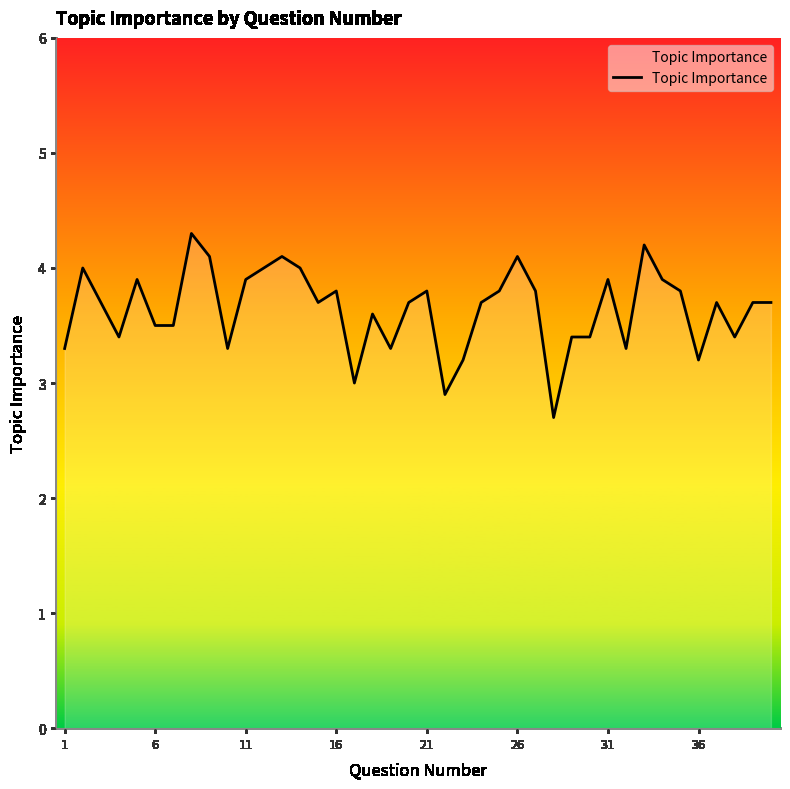

What is the difference between the maximum and minimum values?

1.6